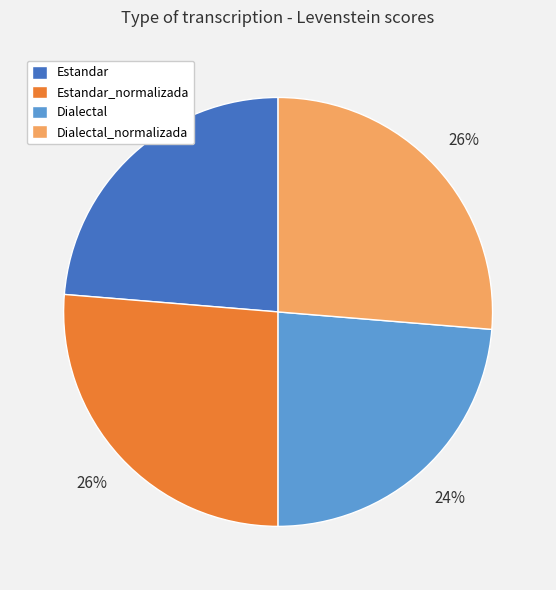

To the nearest percent, what is the average slice percentage?

25%